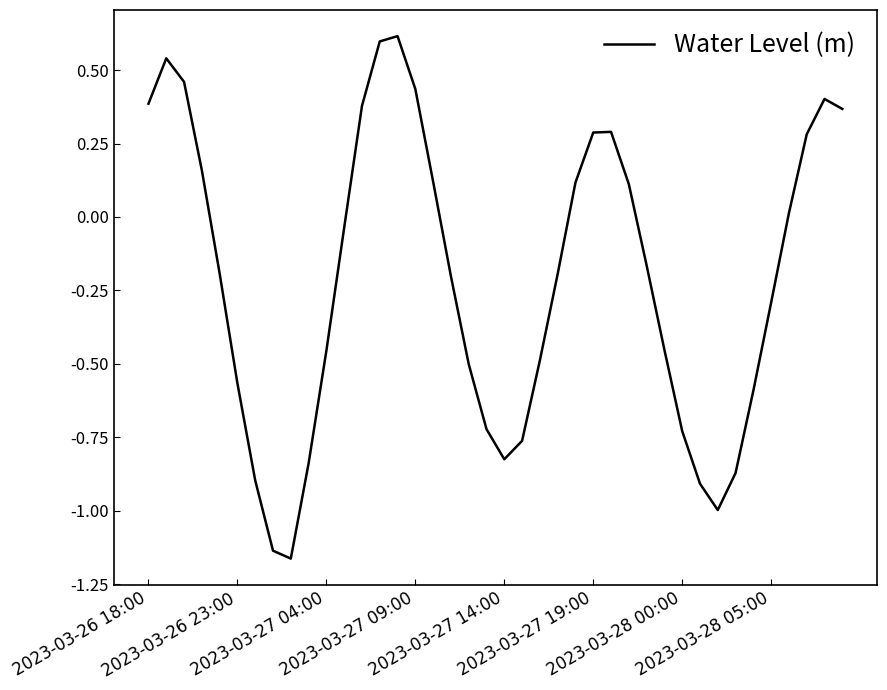

What is the maximum value shown in the chart?

0.6